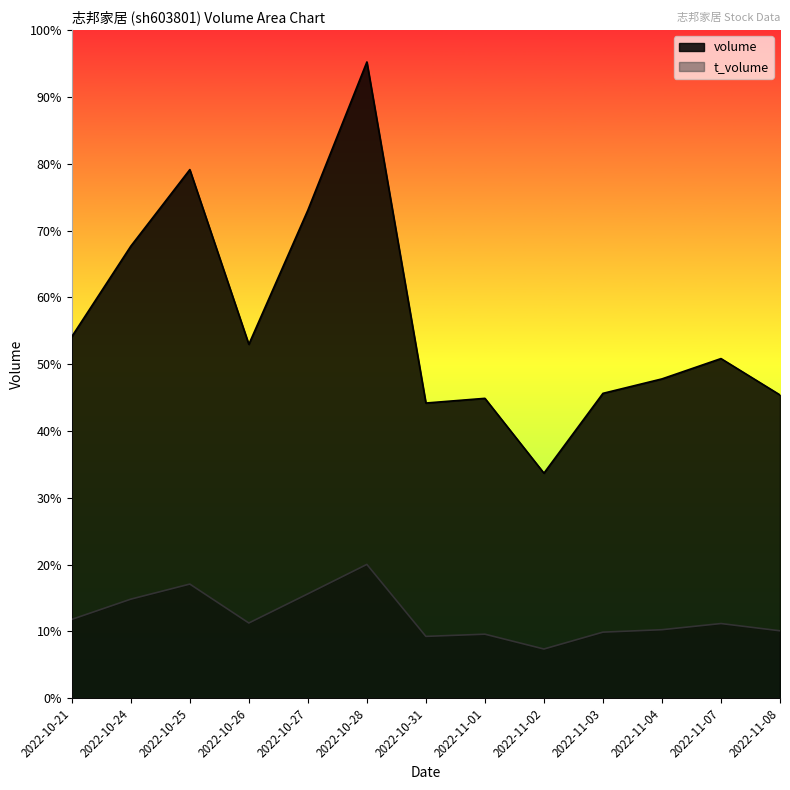

What are all the series names shown in the legend?

volume, t_volume